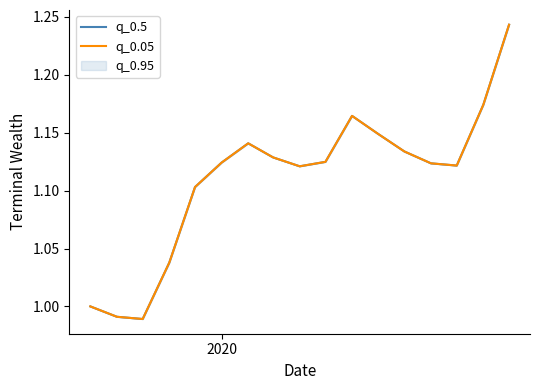

What is the difference between the second highest and second lowest values in the q_0.5 series?

0.2